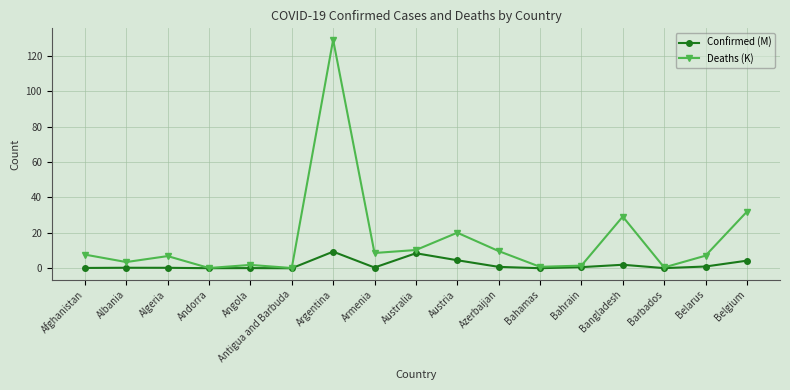

Is the value of Deaths (K) at Antigua and Barbuda greater than the value of Confirmed (M) at Austria?

No